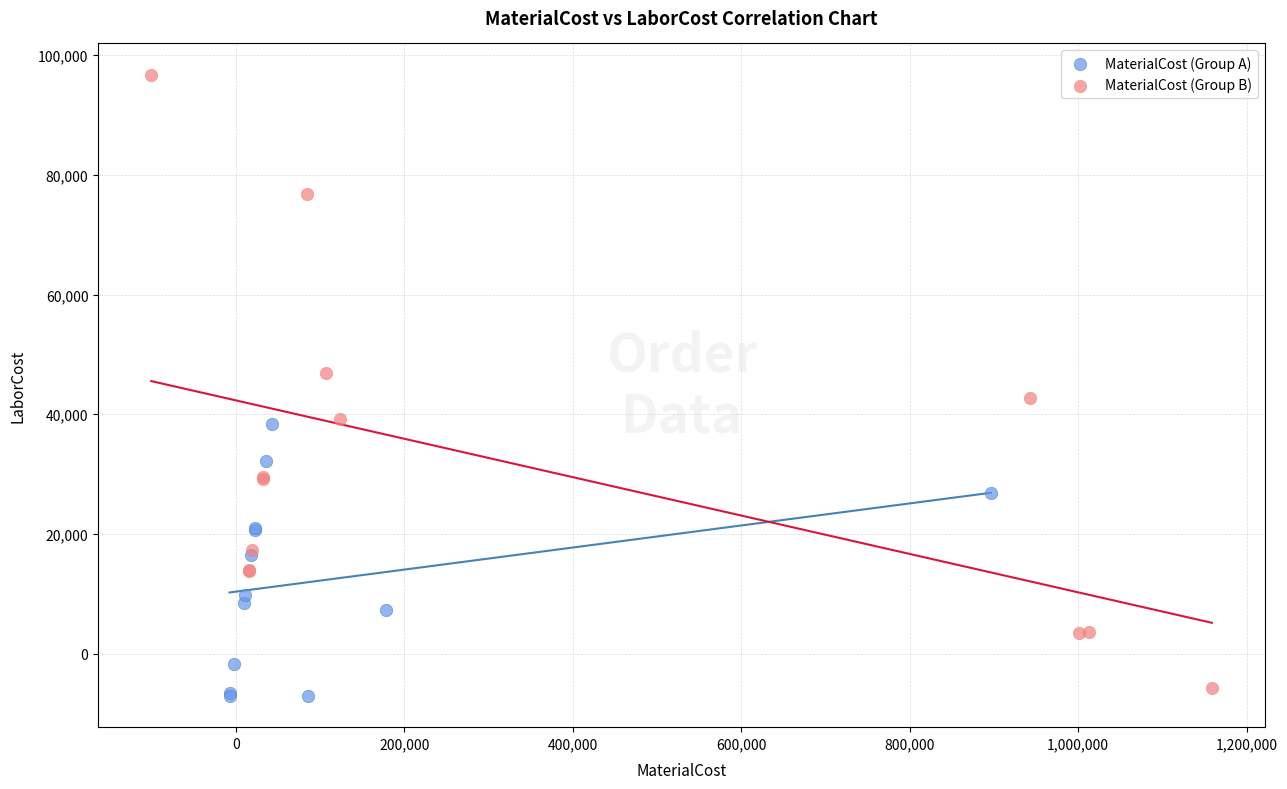

Which series reaches the maximum Y coordinate?

MaterialCost (Group B)